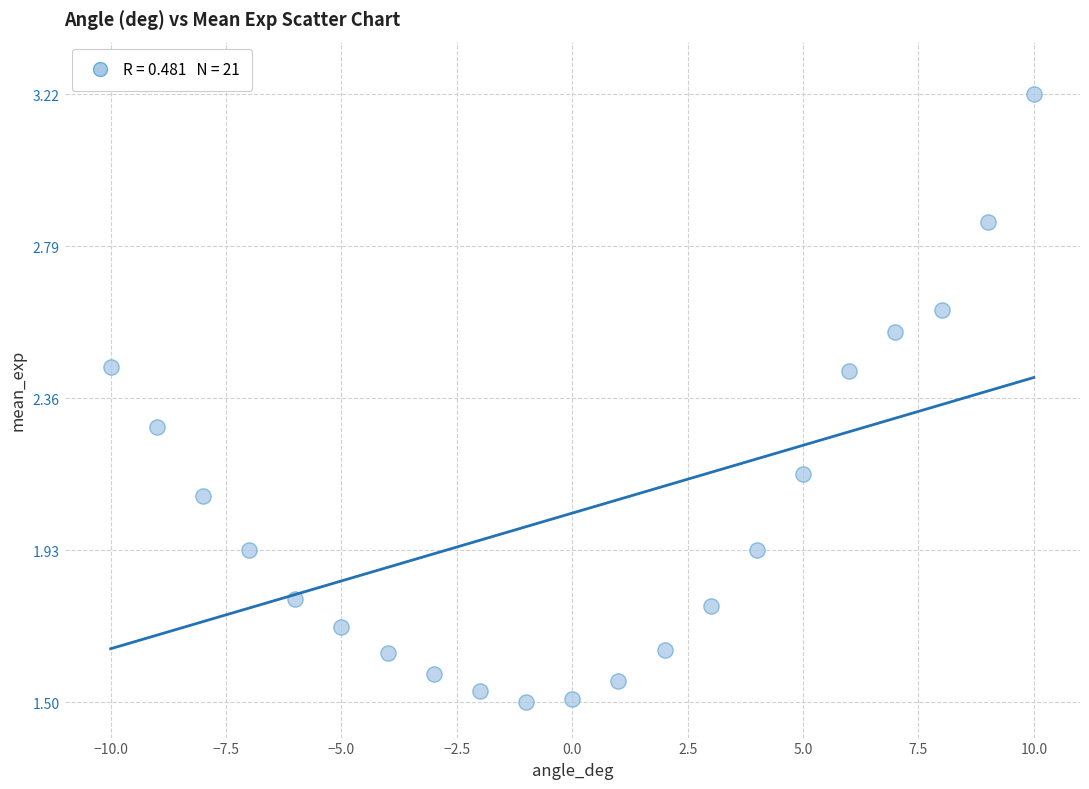

What is the range of X values (max minus min)?

20.0